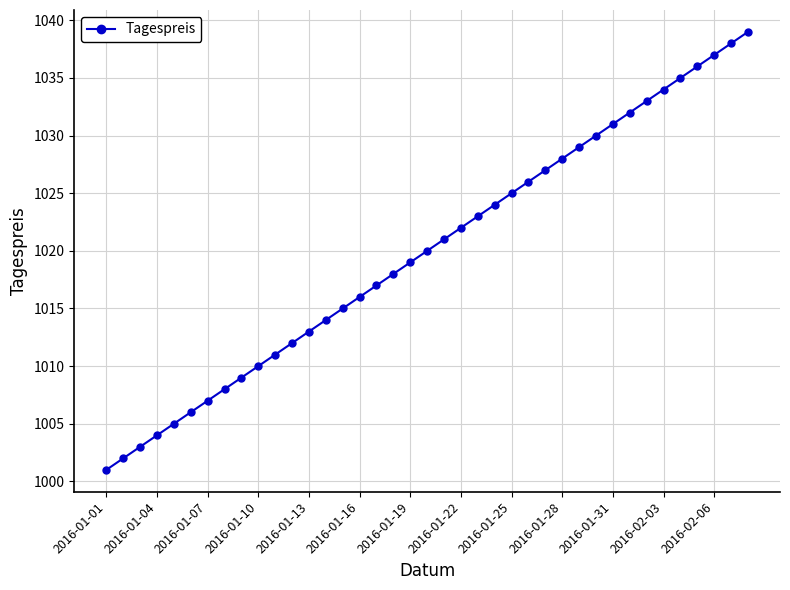

Reading right to left, transcribe all the data shown in this chart.

1039	1038	1037	1036	1035	1034	1033	1032	1031	1030	1029	1028	1027	1026	1025	1024	1023	1022	1021	1020	1019	1018	1017	1016	1015	1014	1013	1012	1011	1010	1009	1008	1007	1006	1005	1004	1003	1002	1001